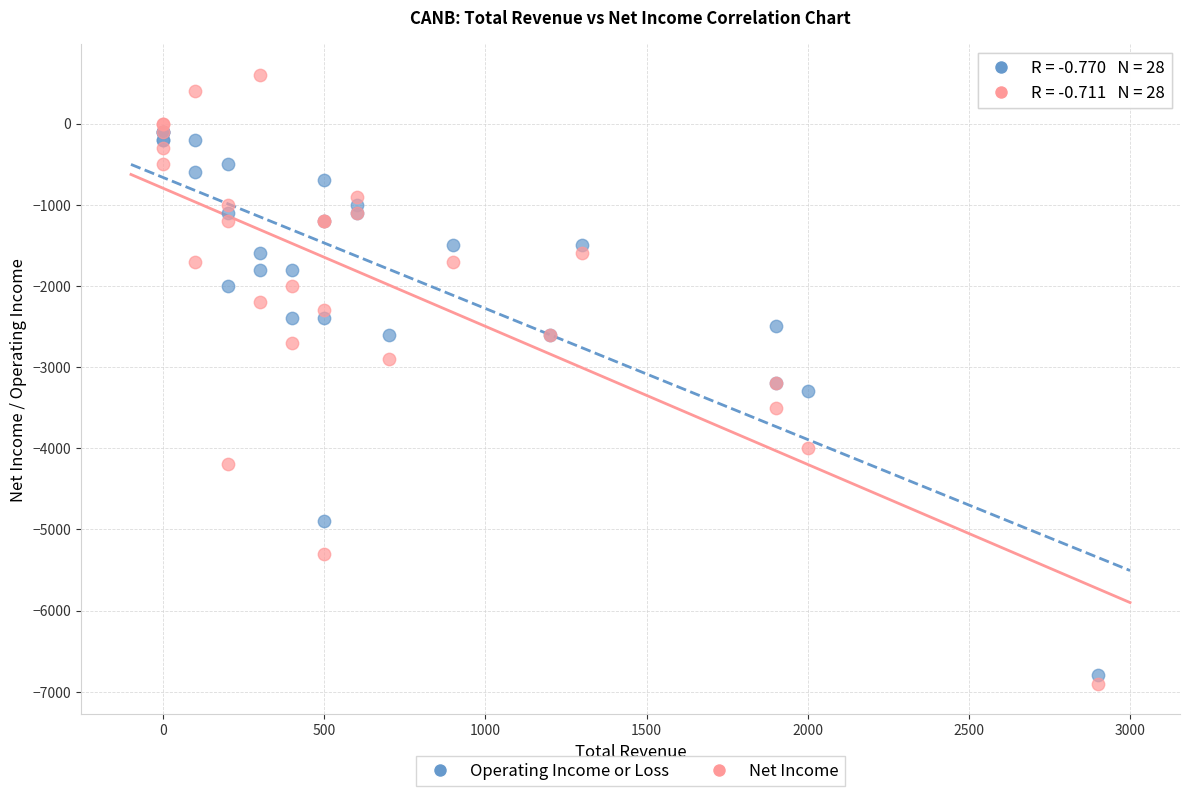

What are all the series names shown in the legend?

Operating Income or Loss, Net Income